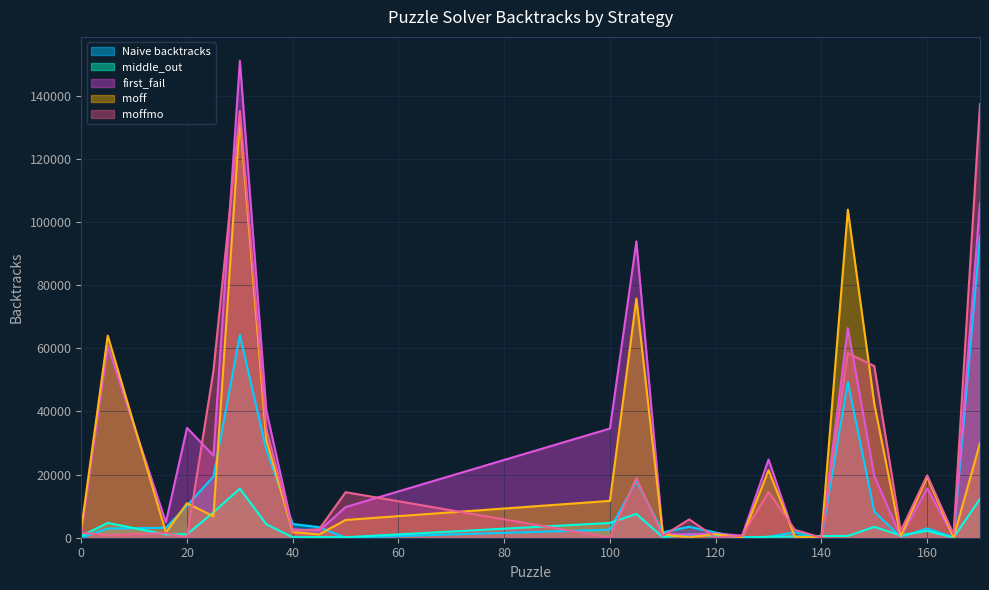

Between which two adjacent categories do middle_out and Naive backtracks first intersect?

5 and 16